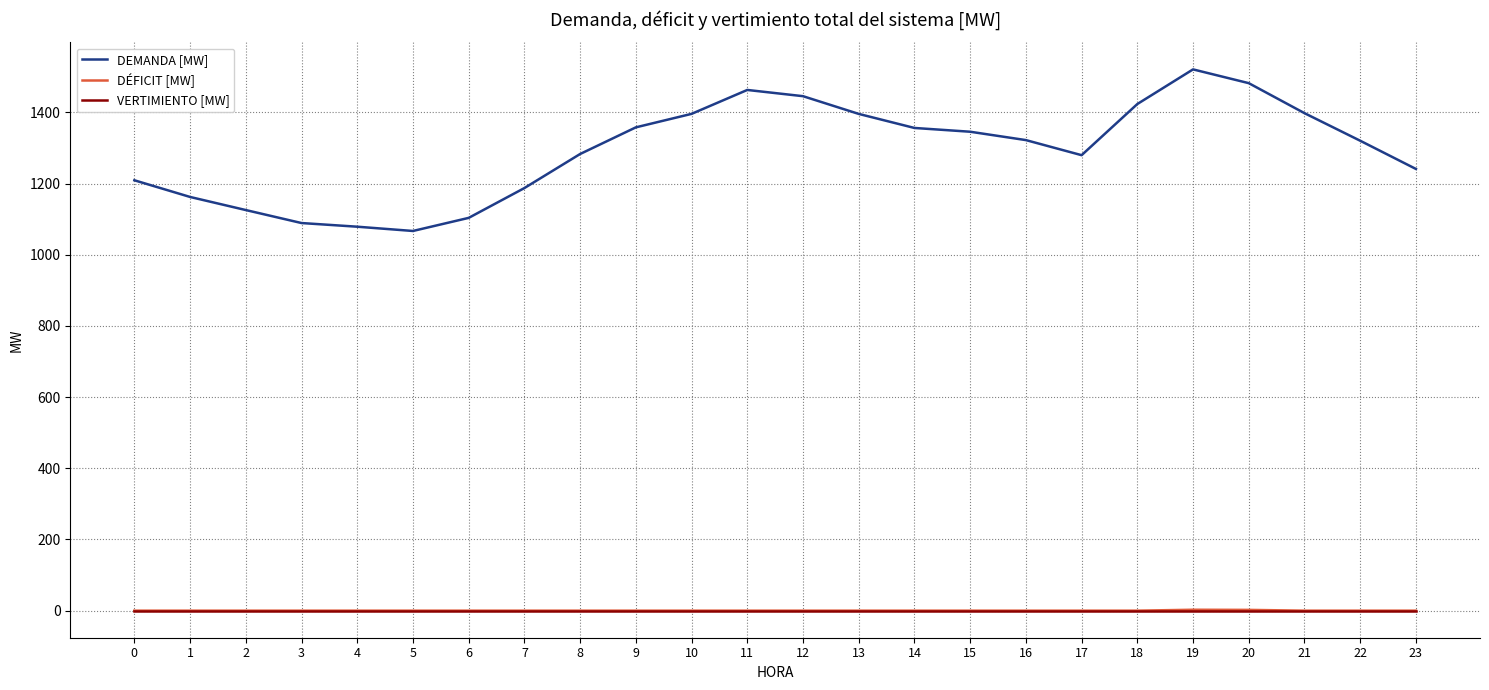

True or false: VERTIMIENTO [MW] and DEMANDA [MW] intersect in this chart.

False